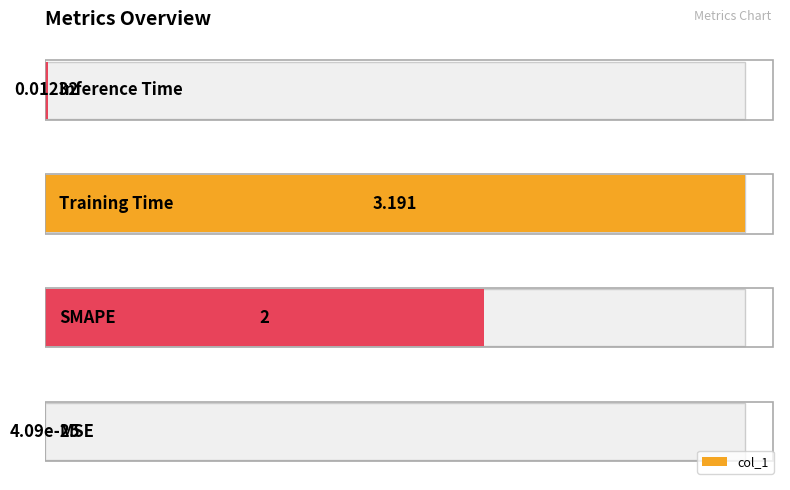

What is the maximum value shown in the chart?

3.2